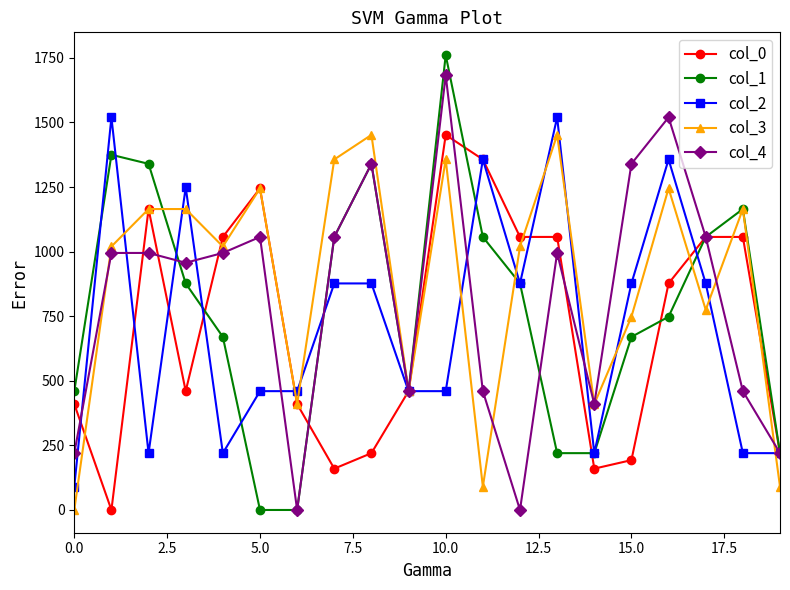

Reading right to left, list all the values displayed in this chart.

col_0: 220.0	1057.0	1057.0	877.0	193.0	160.0	1057.0	1057.0	1357.0	1452.0	460.0	220.0	160.0	410.0	1245.0	1057.0	460.0	1165.0	0.0	410.0
col_1: 220.0	1165.0	1057.0	748.0	670.0	220.0	220.0	877.0	1057.0	1761.0	460.0	1340.0	1057.0	0.0	0.0	670.0	877.0	1340.0	1375.0	460.0
col_2: 220.0	220.0	877.0	1357.0	877.0	220.0	1520.0	877.0	1357.0	460.0	460.0	877.0	877.0	460.0	460.0	220.0	1249.0	220.0	1520.0	90.0
col_3: 90.0	1165.0	775.0	1245.0	748.0	410.0	1452.0	1020.0	90.0	1357.0	460.0	1452.0	1357.0	410.0	1245.0	1020.0	1165.0	1165.0	1020.0	0.0
col_4: 220.0	460.0	1057.0	1520.0	1340.0	410.0	995.0	0.0	460.0	1683.0	460.0	1340.0	1057.0	0.0	1057.0	995.0	957.0	995.0	995.0	220.0